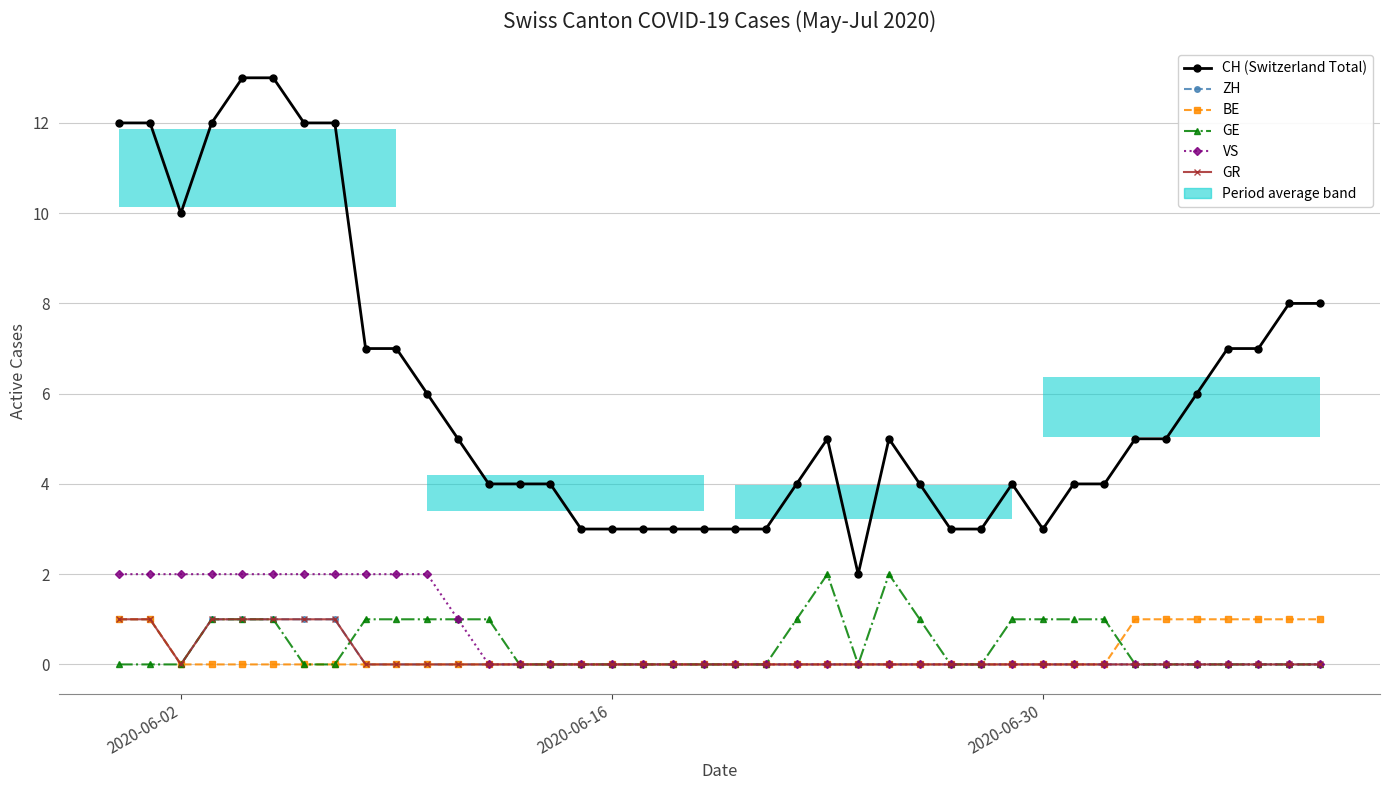

What is the difference between the maximum and second lowest values in the CH (Switzerland Total) series?

10